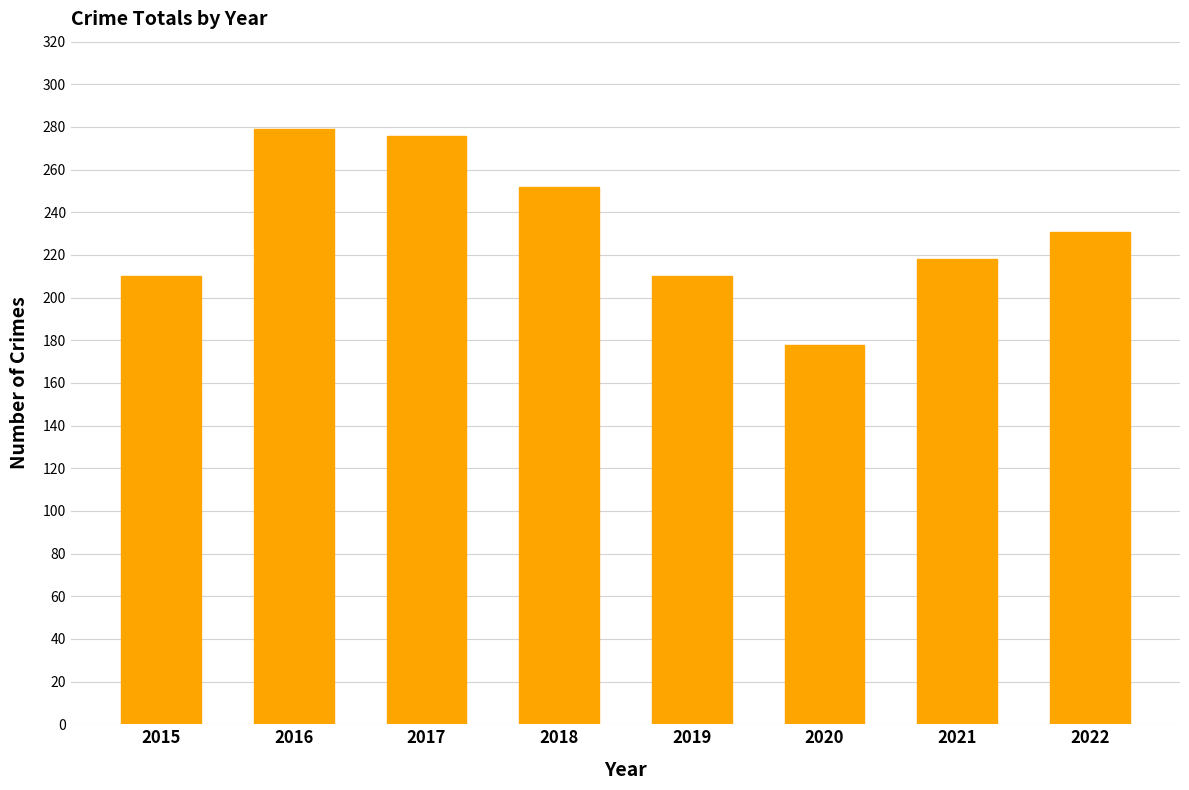

What is the minimum value shown in the chart?

178